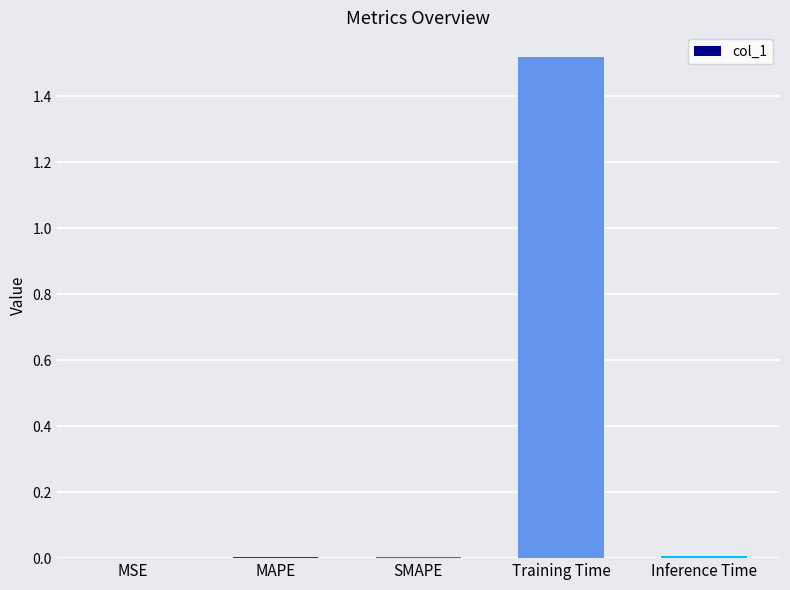

Which label corresponds to the largest value in the chart?

Training Time